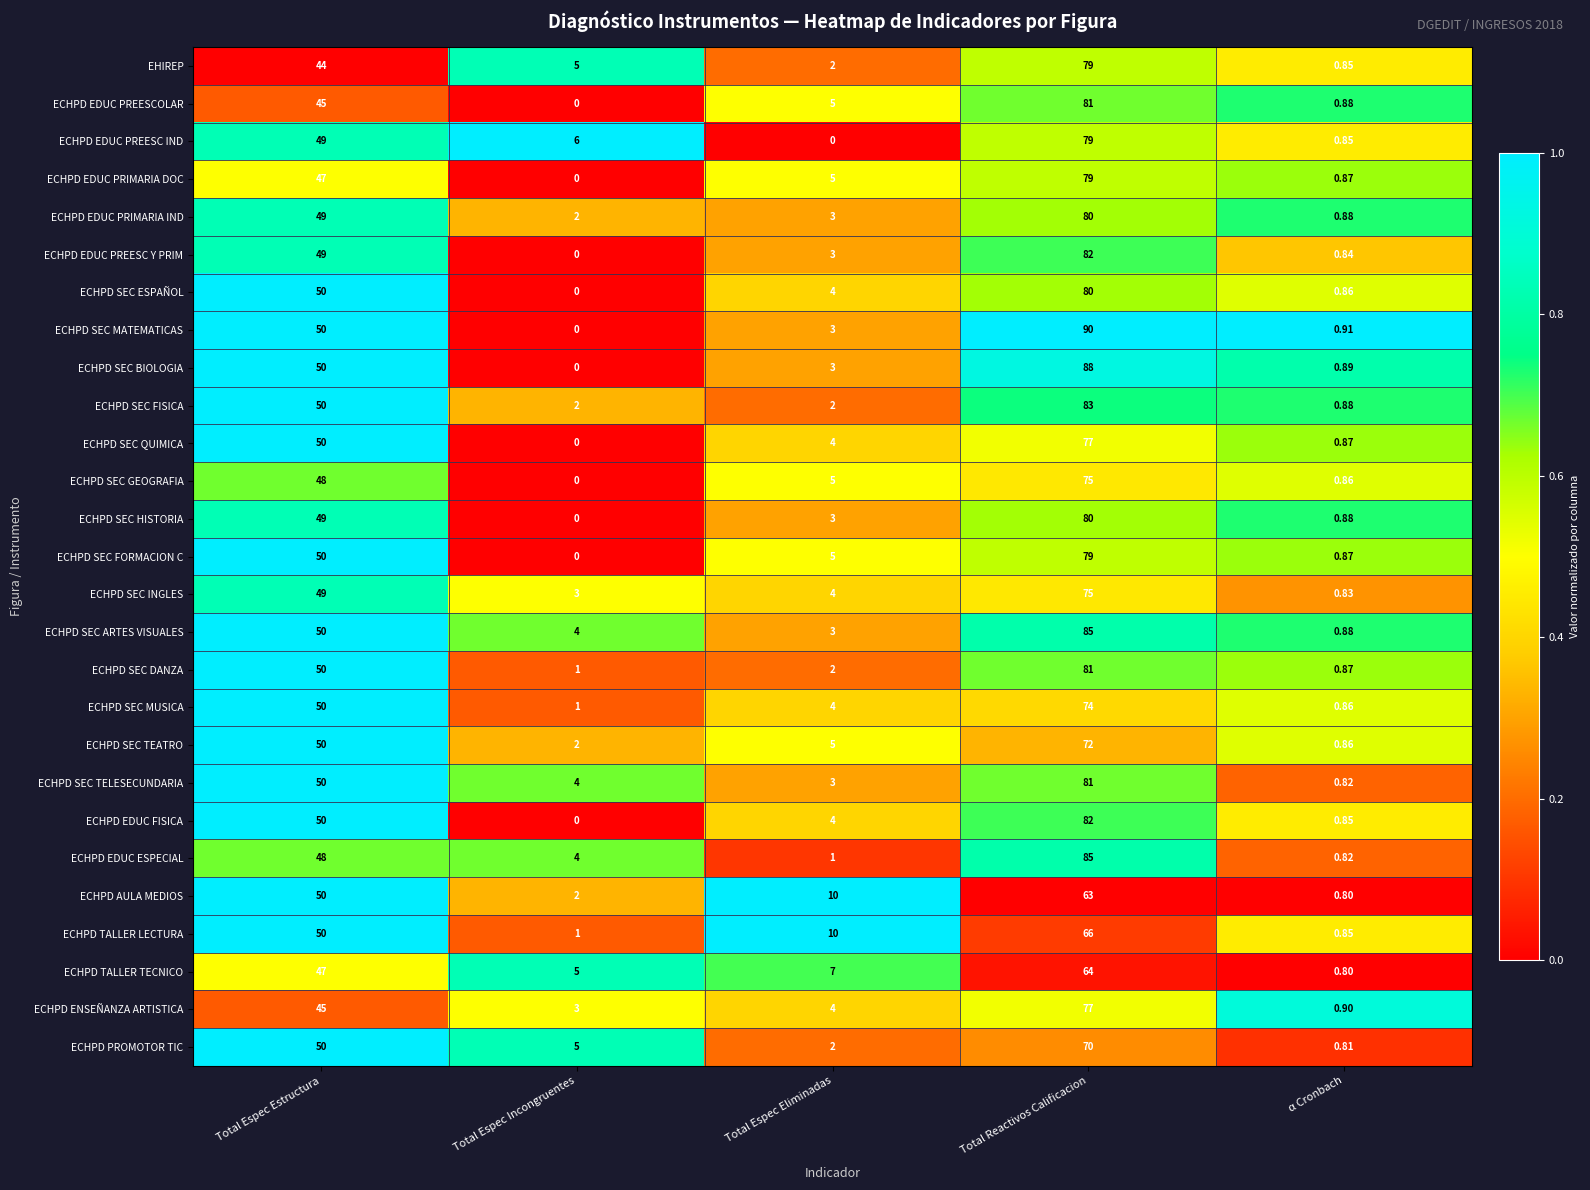

Rank the categories by ECHPD TALLER TECNICO value from lowest to highest.

α Cronbach, Total Espec Incongruentes, Total Espec Eliminadas, Total Espec Estructura, Total Reactivos Calificacion